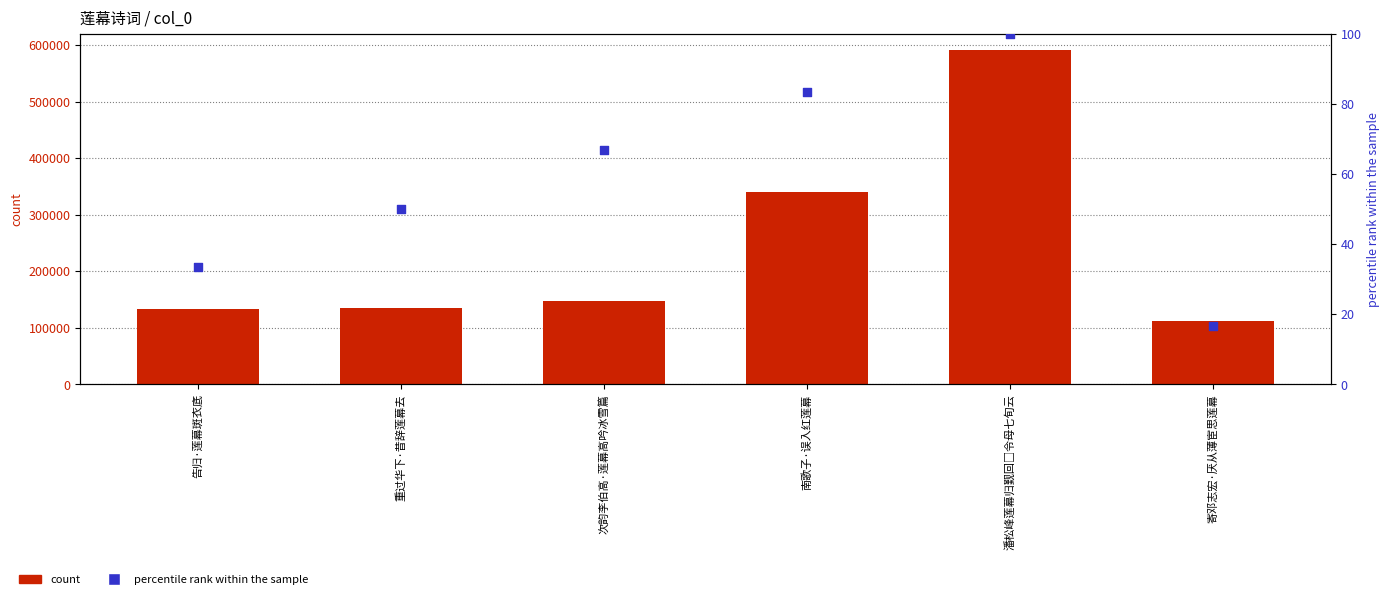

Which series reaches the maximum Y coordinate?

count